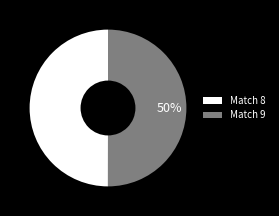

Approximately how many times larger is the value at Match 8 compared to Match 9?

1.0